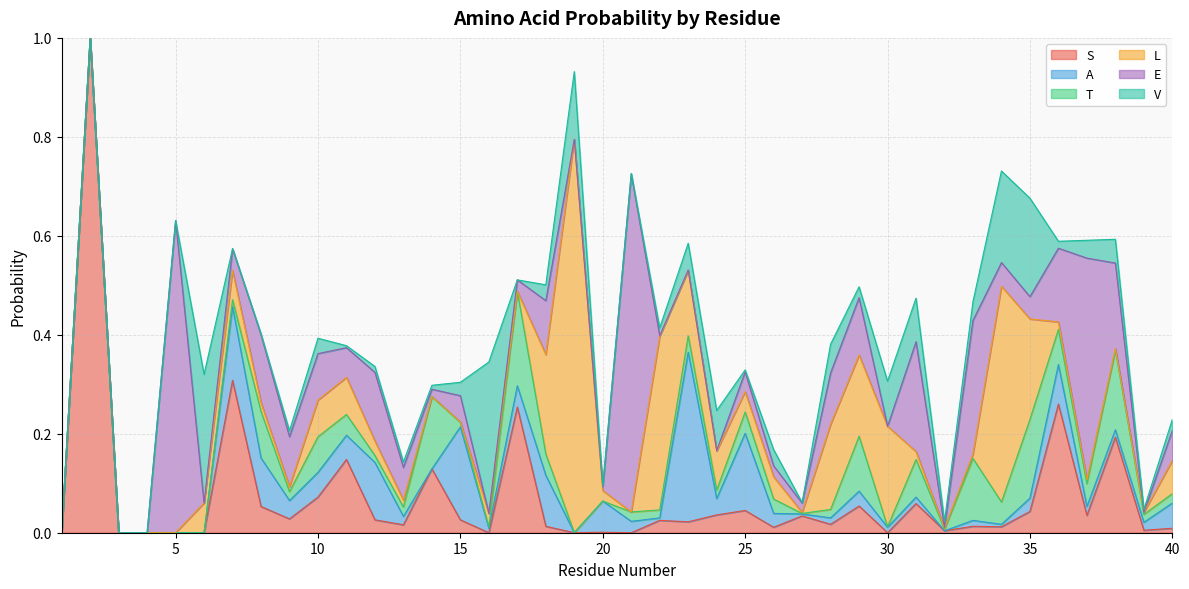

Reading left to right, transcribe all the data shown in this chart.

S: 1=0.0	2=1.0	3=0.0	4=0.0	5=0.0	6=0.0	7=0.3	8=0.1	9=0.0	10=0.1	11=0.1	12=0.0	13=0.0	14=0.1	15=0.0	16=0.0	17=0.3	18=0.0	19=0.0	20=0.0	21=0.0	22=0.0	23=0.0	24=0.0	25=0.0	26=0.0	27=0.0	28=0.0	29=0.1	30=0.0	31=0.1	32=0.0	33=0.0	34=0.0	35=0.0	36=0.3	37=0.0	38=0.2	39=0.0	40=0.0
A: 1=0.0	2=0.0	3=0.0	4=0.0	5=0.0	6=0.0	7=0.1	8=0.1	9=0.0	10=0.1	11=0.0	12=0.1	13=0.0	14=0.0	15=0.2	16=0.0	17=0.0	18=0.1	19=0.0	20=0.1	21=0.0	22=0.0	23=0.3	24=0.0	25=0.2	26=0.0	27=0.0	28=0.0	29=0.0	30=0.0	31=0.0	32=0.0	33=0.0	34=0.0	35=0.0	36=0.1	37=0.0	38=0.0	39=0.0	40=0.1
T: 1=0.0	2=0.0	3=0.0	4=0.0	5=0.0	6=0.0	7=0.0	8=0.1	9=0.0	10=0.1	11=0.0	12=0.0	13=0.0	14=0.1	15=0.0	16=0.0	17=0.2	18=0.0	19=0.0	20=0.0	21=0.0	22=0.0	23=0.0	24=0.0	25=0.0	26=0.0	27=0.0	28=0.0	29=0.1	30=0.0	31=0.1	32=0.0	33=0.1	34=0.0	35=0.2	36=0.1	37=0.0	38=0.2	39=0.0	40=0.0
L: 1=0.0	2=0.0	3=0.0	4=0.0	5=0.0	6=0.1	7=0.1	8=0.0	9=0.0	10=0.1	11=0.1	12=0.0	13=0.0	14=0.0	15=0.0	16=0.0	17=0.0	18=0.2	19=0.8	20=0.0	21=0.0	22=0.4	23=0.1	24=0.1	25=0.0	26=0.0	27=0.0	28=0.2	29=0.2	30=0.2	31=0.0	32=0.0	33=0.0	34=0.4	35=0.2	36=0.0	37=0.0	38=0.0	39=0.0	40=0.1
E: 1=0.0	2=0.0	3=0.0	4=0.0	5=0.6	6=0.0	7=0.0	8=0.1	9=0.1	10=0.1	11=0.1	12=0.1	13=0.1	14=0.0	15=0.1	16=0.0	17=0.0	18=0.1	19=0.0	20=0.0	21=0.7	22=0.0	23=0.0	24=0.0	25=0.0	26=0.0	27=0.0	28=0.1	29=0.1	30=0.0	31=0.2	32=0.0	33=0.3	34=0.0	35=0.0	36=0.1	37=0.4	38=0.2	39=0.0	40=0.1
V: 1=0.0	2=0.0	3=0.0	4=0.0	5=0.0	6=0.3	7=0.0	8=0.0	9=0.0	10=0.0	11=0.0	12=0.0	13=0.0	14=0.0	15=0.0	16=0.3	17=0.0	18=0.0	19=0.1	20=0.0	21=0.0	22=0.0	23=0.1	24=0.1	25=0.0	26=0.0	27=0.0	28=0.1	29=0.0	30=0.1	31=0.1	32=0.0	33=0.0	34=0.2	35=0.2	36=0.0	37=0.0	38=0.0	39=0.0	40=0.0